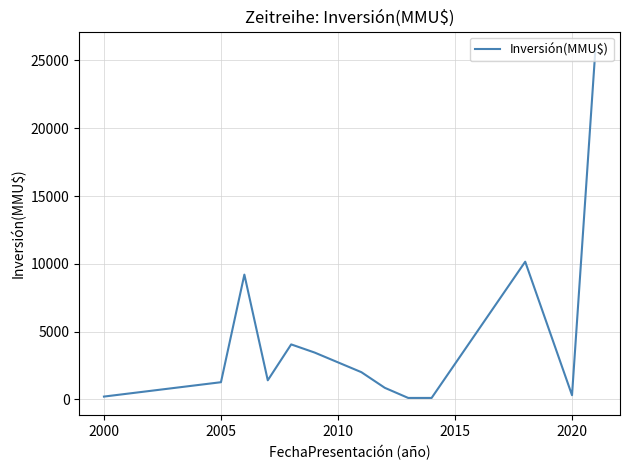

What is the maximum value shown in the chart?

25844